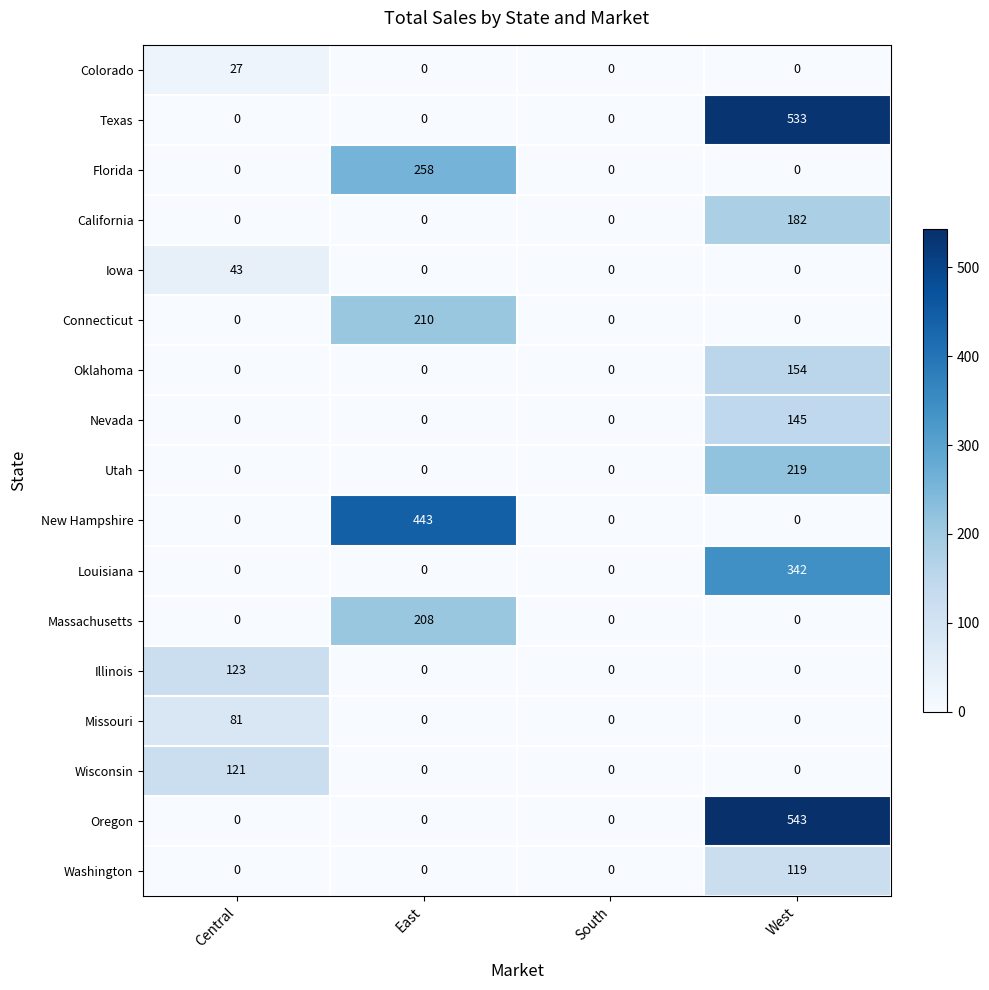

Count the Massachusetts values in the range 0 to 208.

4